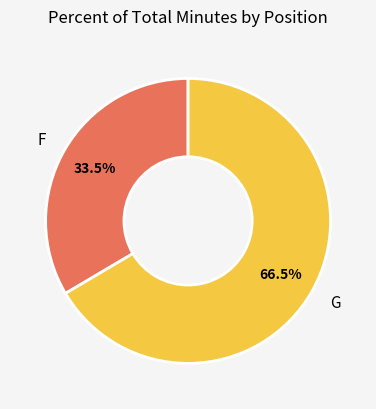

Is F the majority of the pie?

No